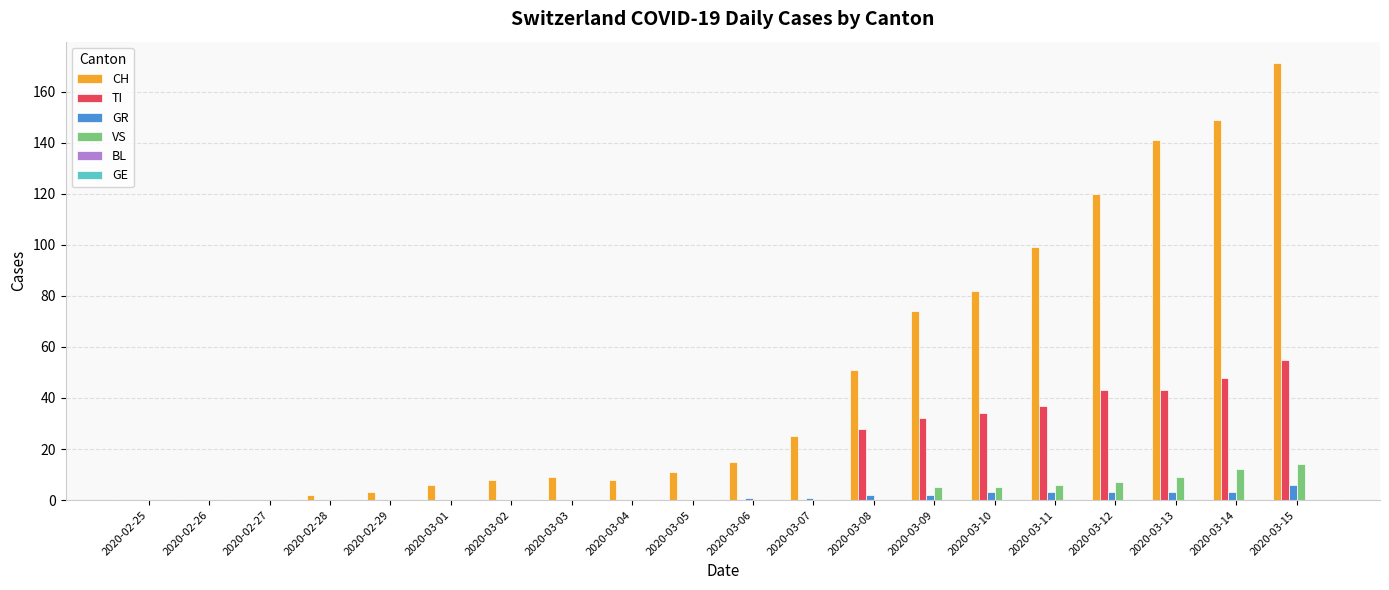

At which label does TI reach its peak?

2020-03-15